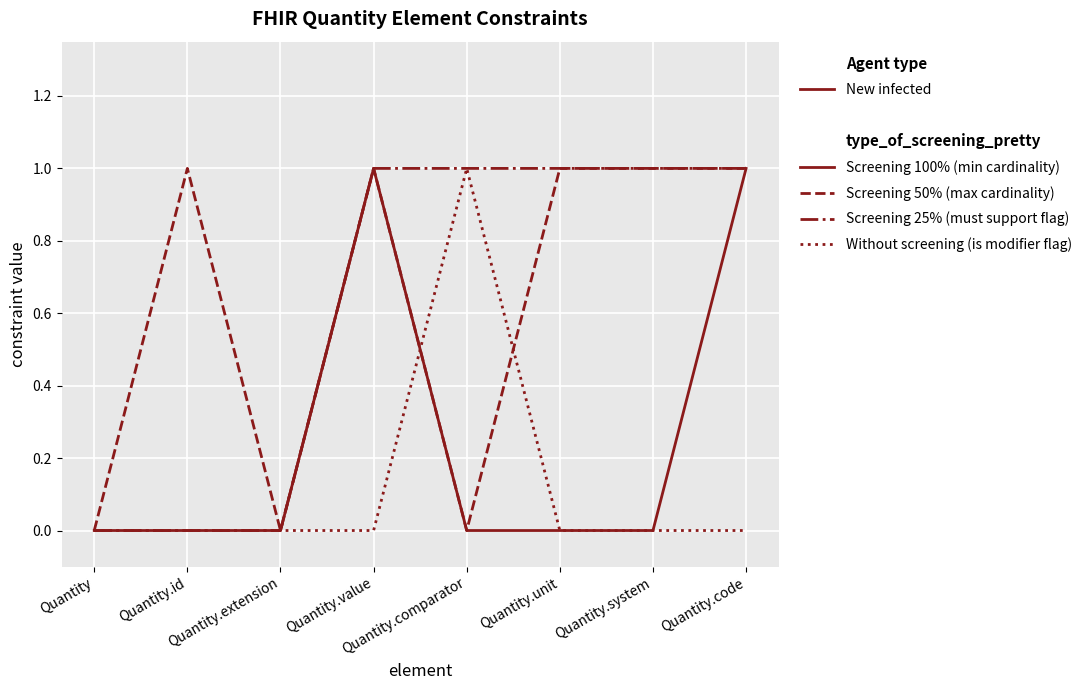

What is the average value of the Screening 25% (must support flag) series?

1